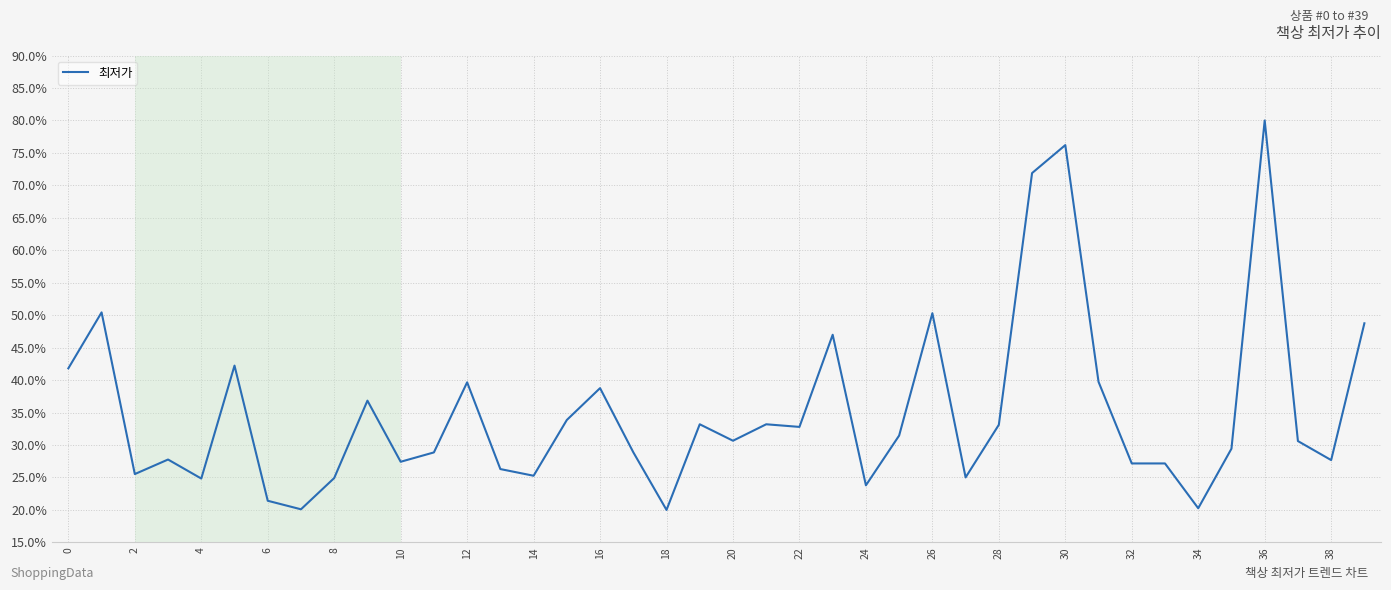

What is the sum of all values?

1404.3